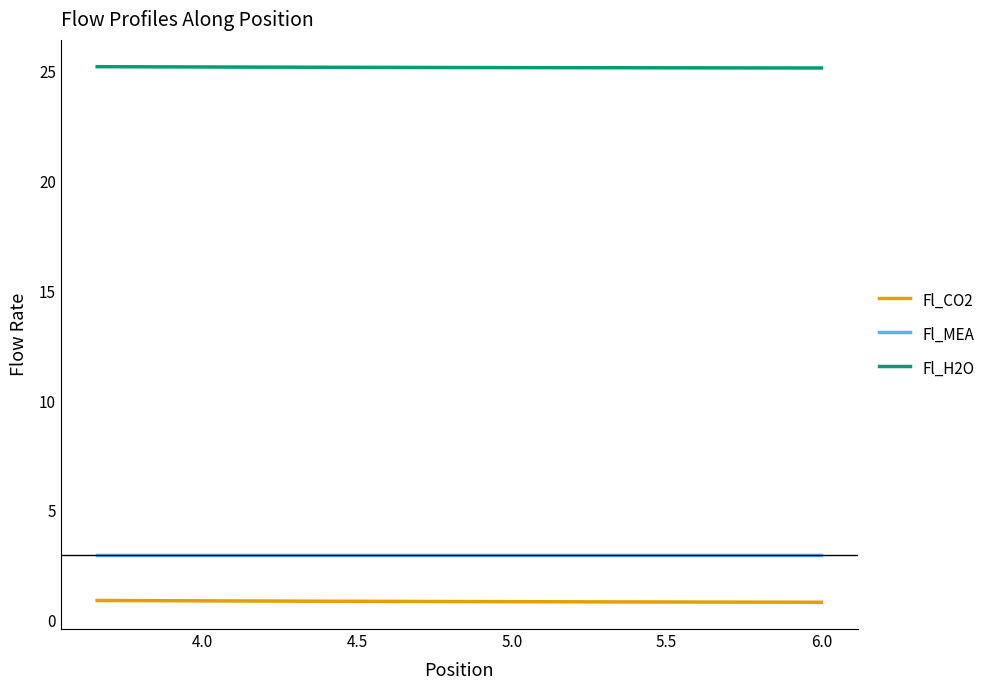

True or false: Fl_CO2 has more than 1 interior local peaks.

False